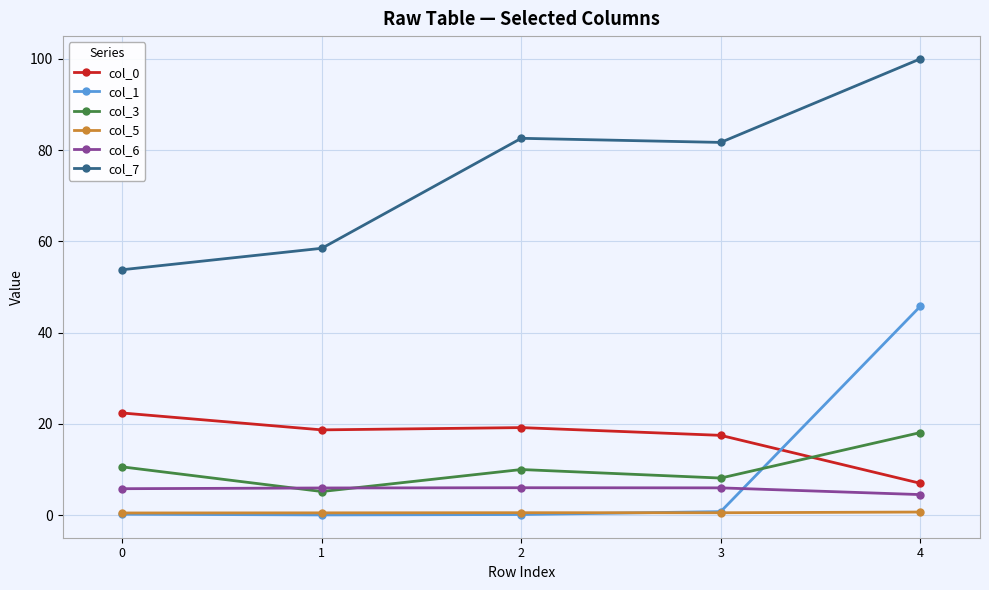

What are all the series names shown in the legend?

col_0, col_1, col_3, col_5, col_6, col_7